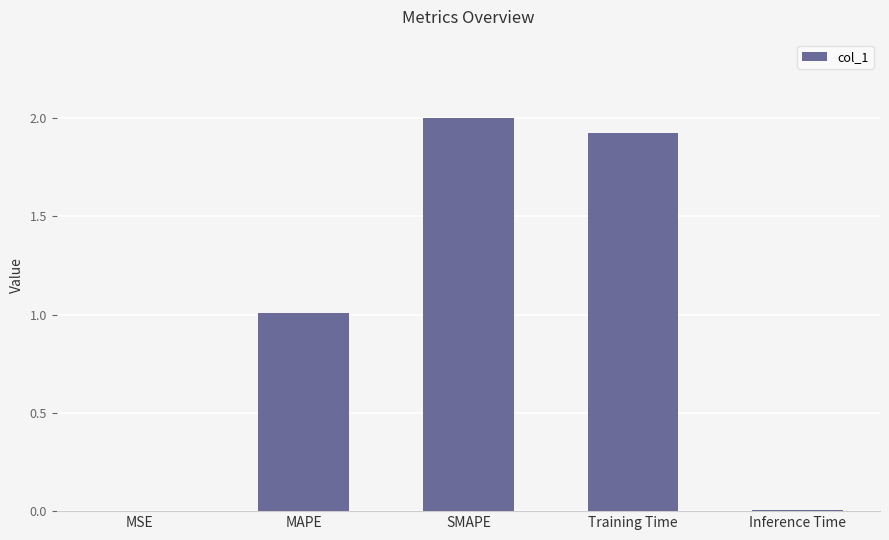

True or false: the data shows 0.0 at Inference Time.

True